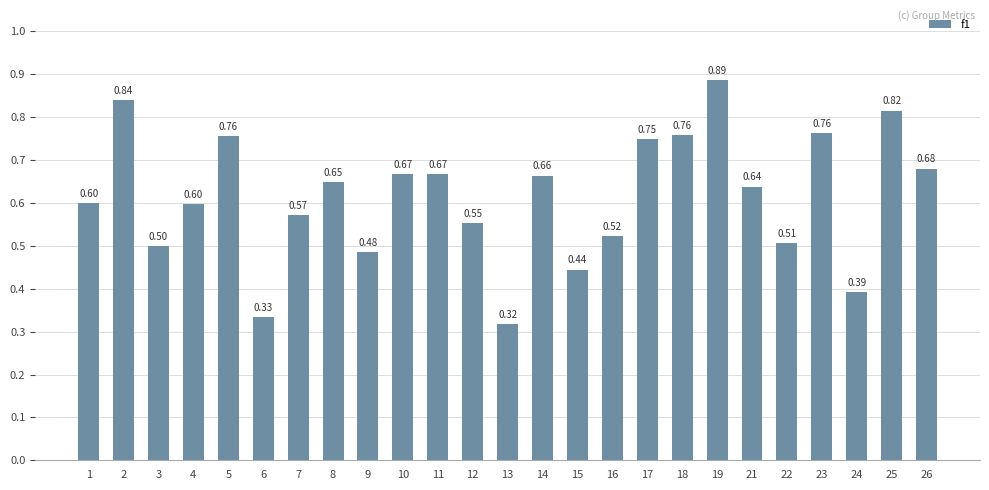

What is the difference between the second highest and second lowest values?

0.5